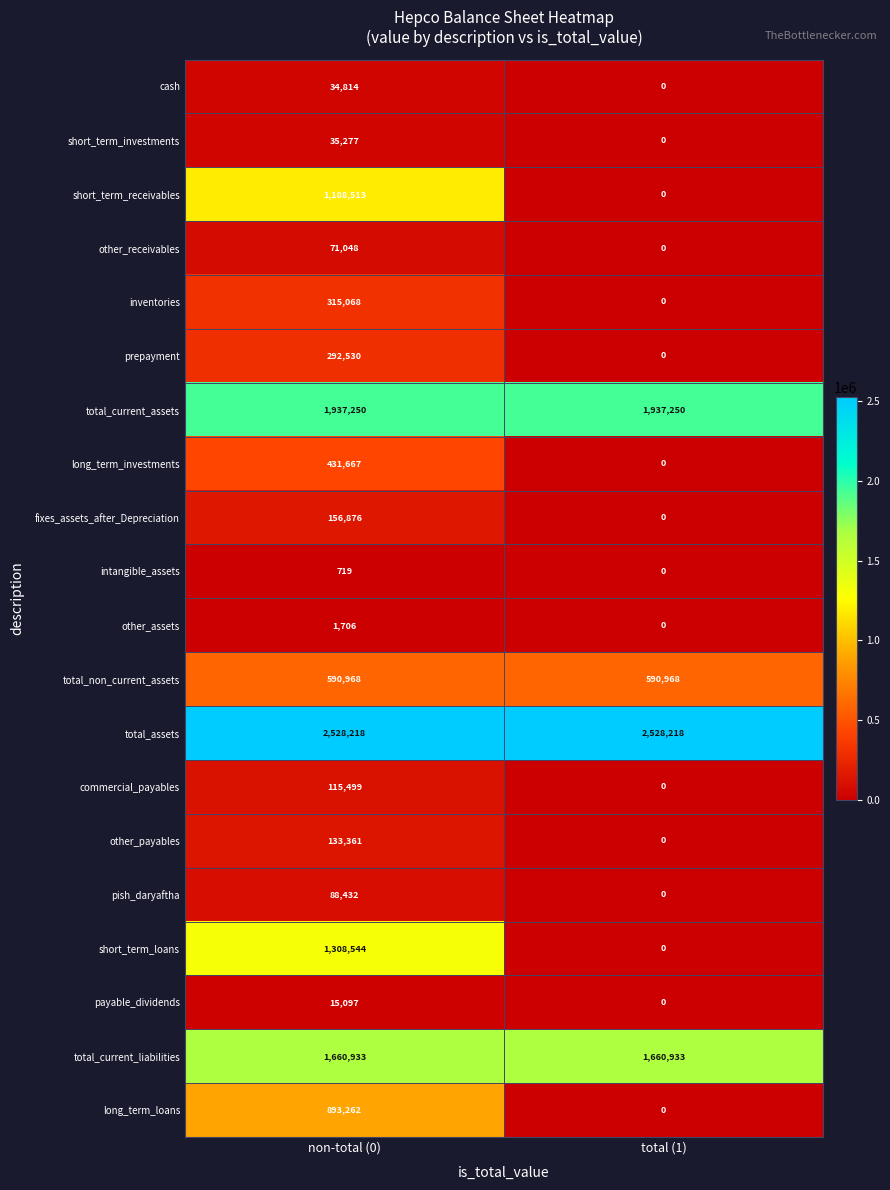

What is the lowest value of the total_current_liabilities series?

1660933